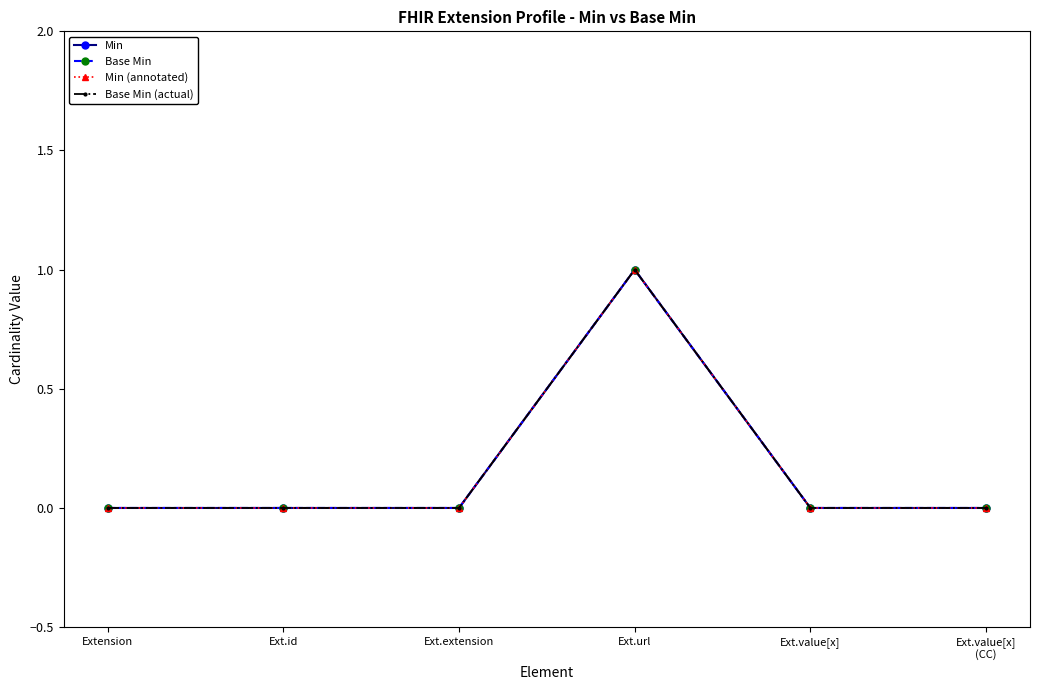

What is the label of the 1st point from the right?

Ext.value[x]
(CC)